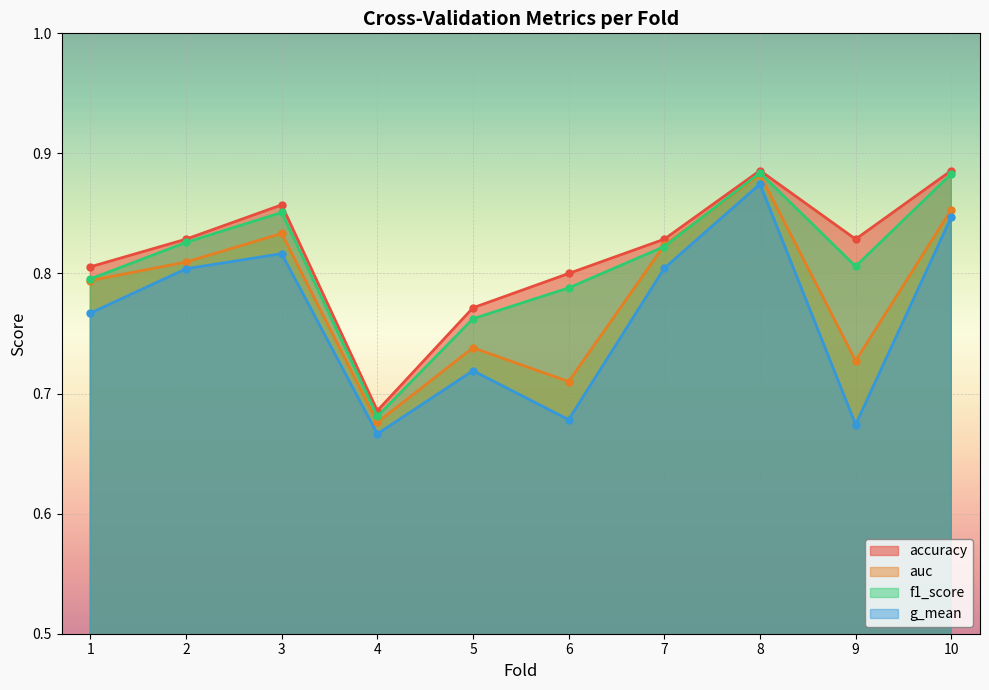

At which label is f1_score closest to 0?

4